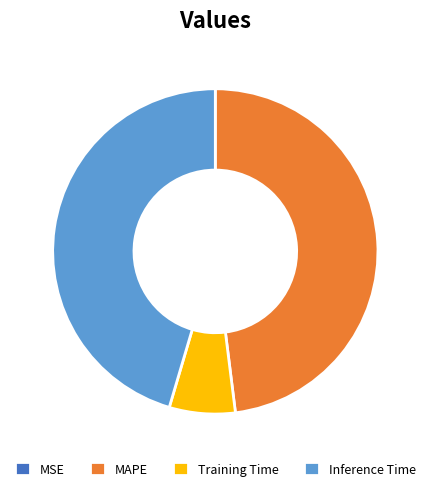

Does any single category account for the majority?

No